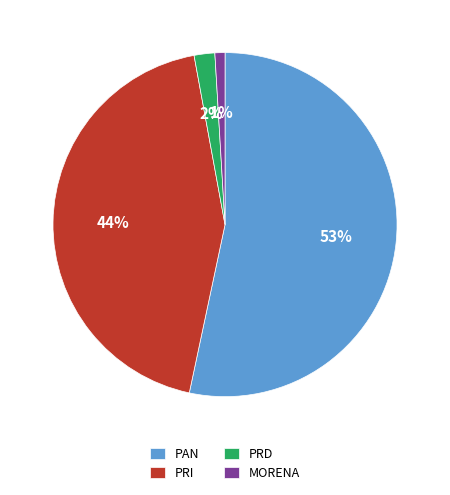

To the nearest percent, what is the difference between the largest and smallest slice percentages?

52%